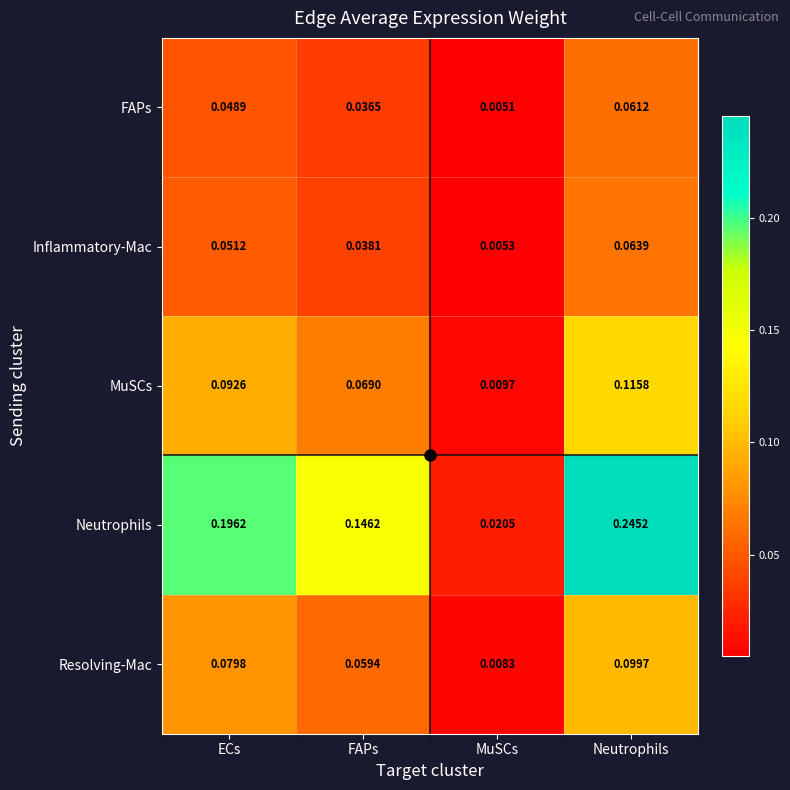

Which series has the widest spread of values?

Neutrophils